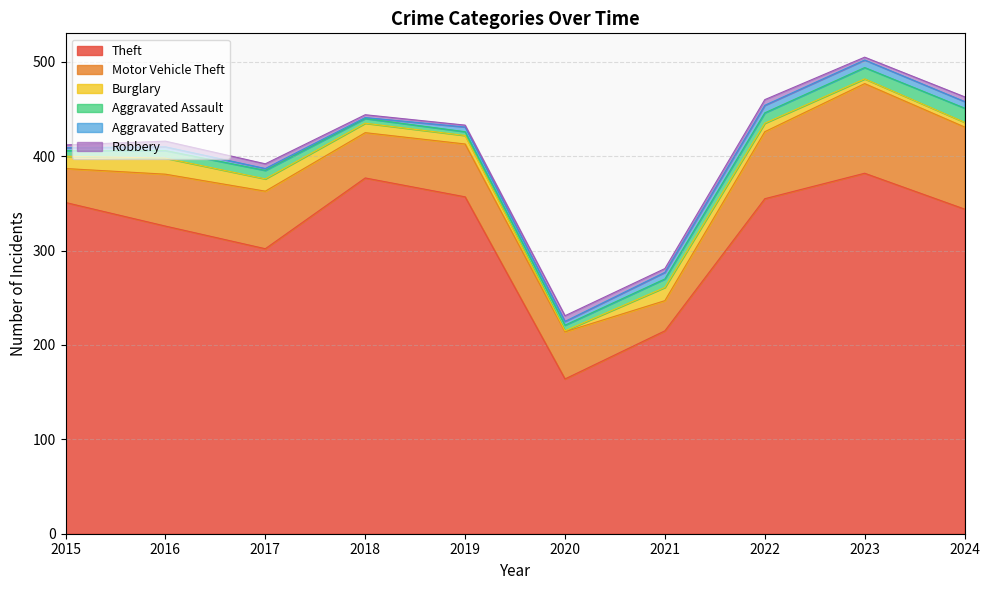

True or false: Aggravated Assault and Motor Vehicle Theft intersect in this chart.

False